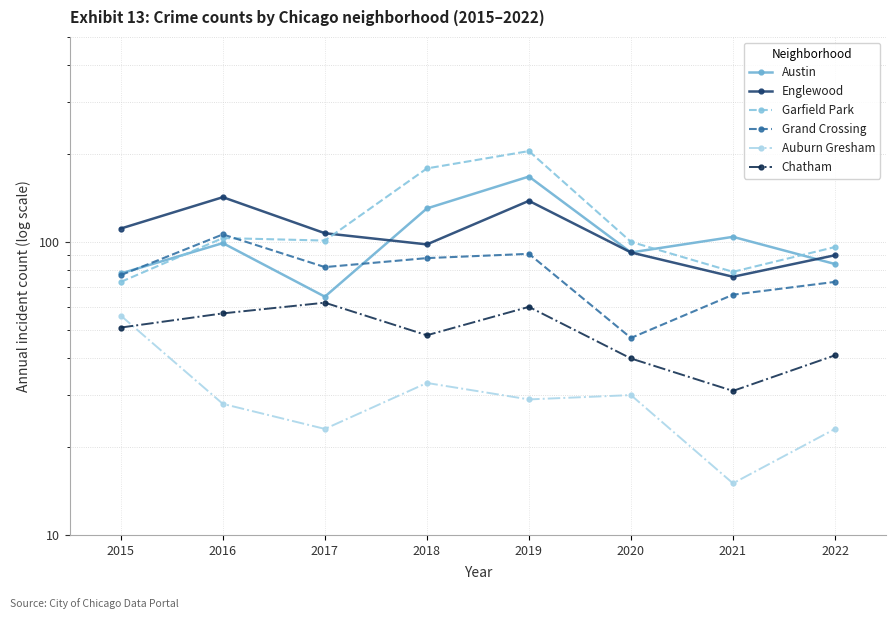

How many series are shown in this chart?

6